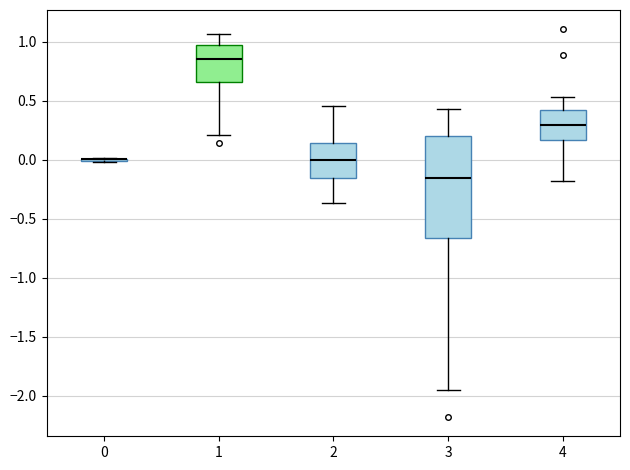

Reading left to right, read every box against the y-axis: the position of its median line, the range the box covers, and the ends of its whiskers. The values are not printed on the chart, so give them approximately, as read against the axis.

0: box collapsed to a line at 0.00, whiskers 0.00 to 0.00
1: median 0.85, box 0.65 to 0.95, whiskers 0.20 to 1.05
2: median 0.00, box -0.15 to 0.15, whiskers -0.35 to 0.45
3: median -0.15, box -0.65 to 0.20, whiskers -1.95 to 0.40
4: median 0.30, box 0.15 to 0.40, whiskers -0.20 to 0.55